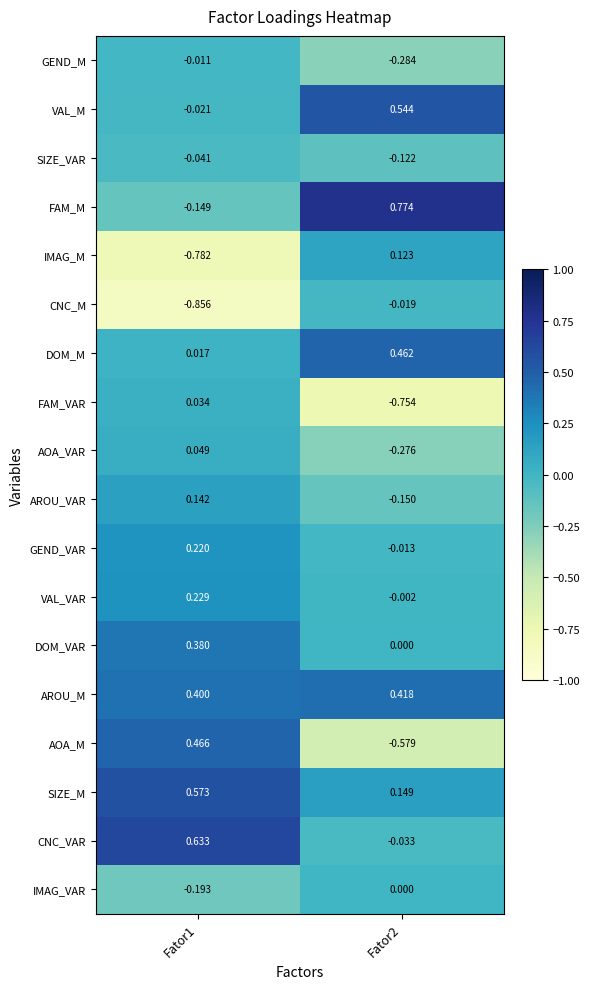

Count the number of data series in this chart.

18